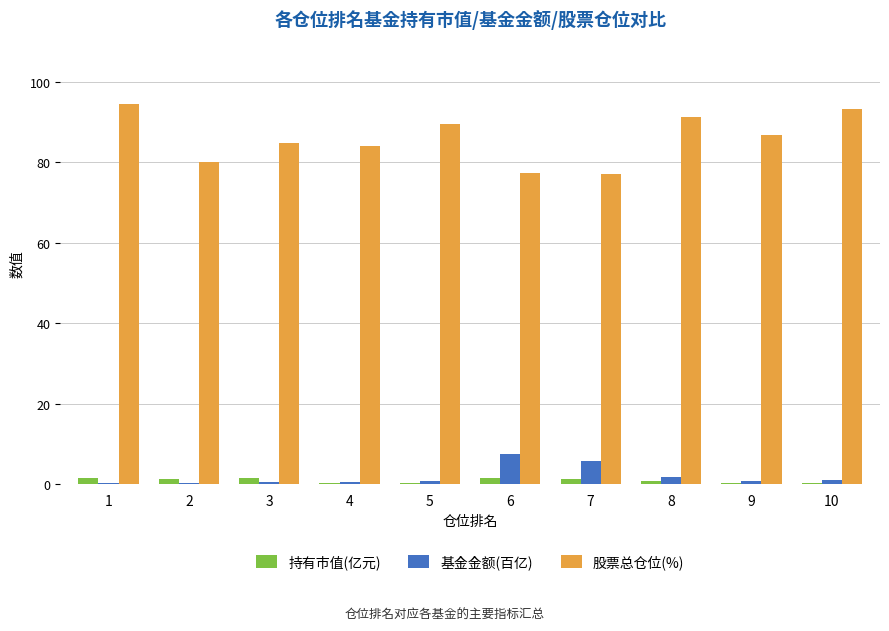

The 基金金额(百亿) series shows 1.8 at 8. True or false?

True